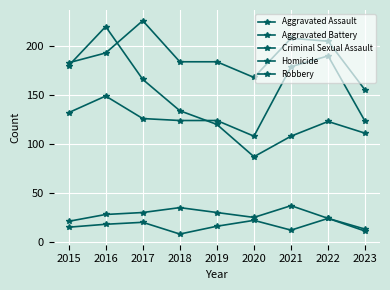

Does the chart have visible grid lines?

Yes